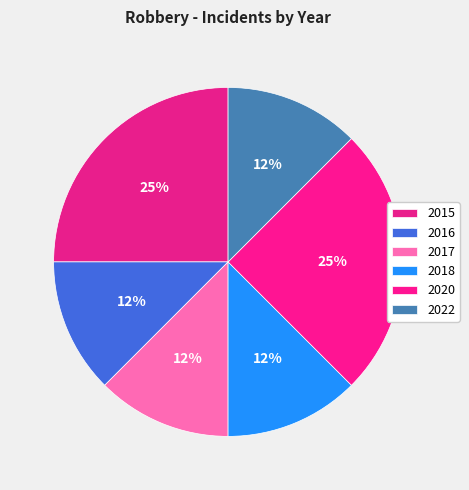

How many segments does this pie chart have?

6